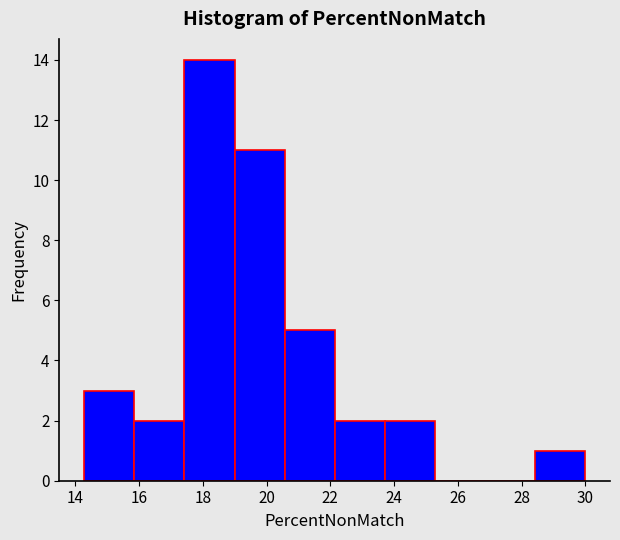

Reading left to right, list every bar in this chart as the range it spans on the x-axis followed by its height. Neither the bar edges nor the heights are printed on the chart, so give them approximately, as read against the axes.

14.2 to 15.8: 3
15.8 to 17.4: 2
17.4 to 19.0: 14
19.0 to 20.6: 11
20.6 to 22.2: 5
22.2 to 23.8: 2
23.8 to 25.2: 2
25.2 to 26.8: 0
26.8 to 28.4: 0
28.4 to 30.0: 1